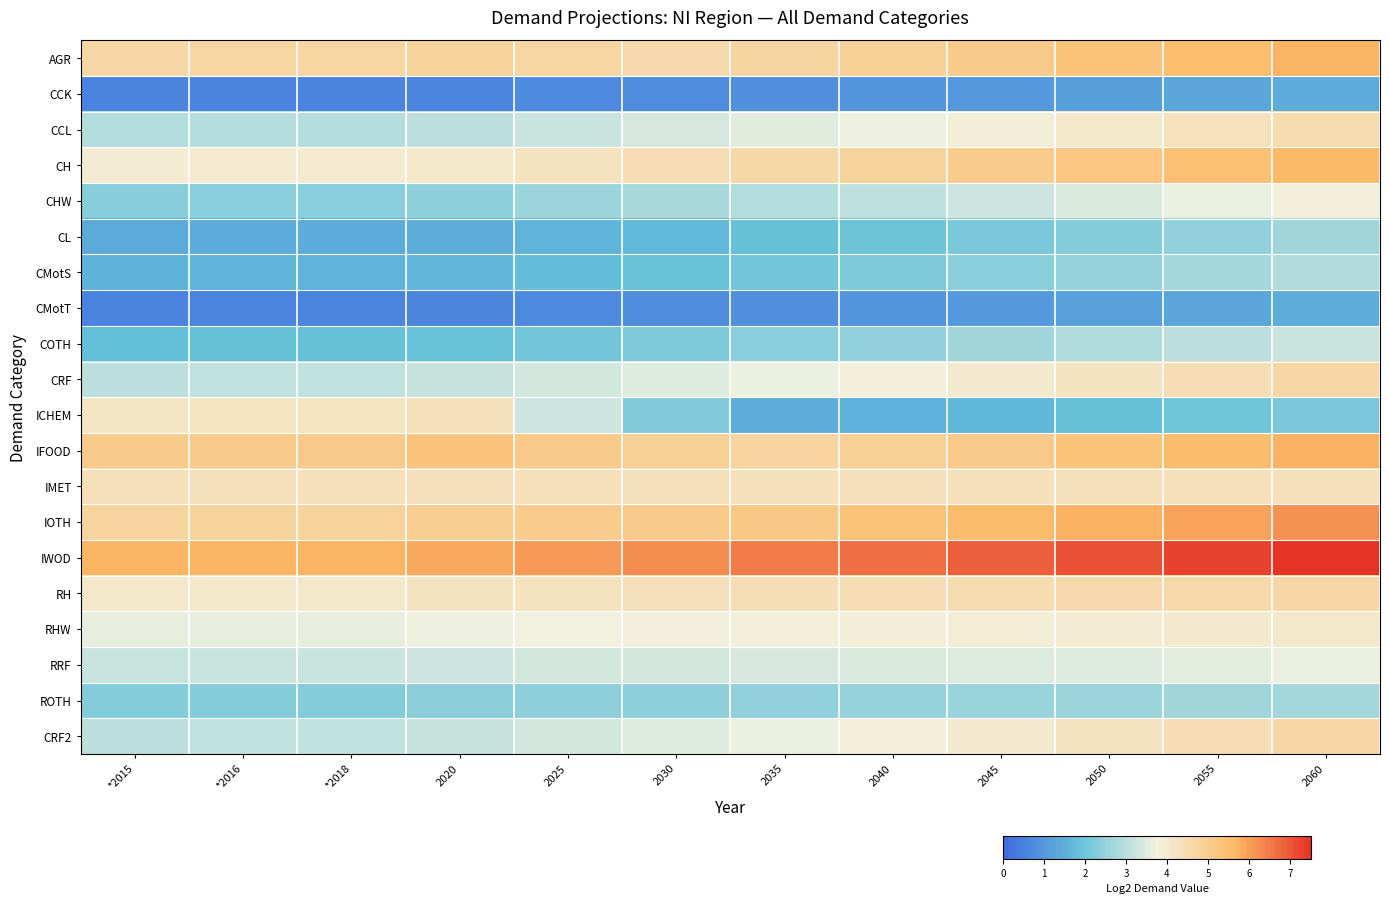

How many data points does each series have?

12